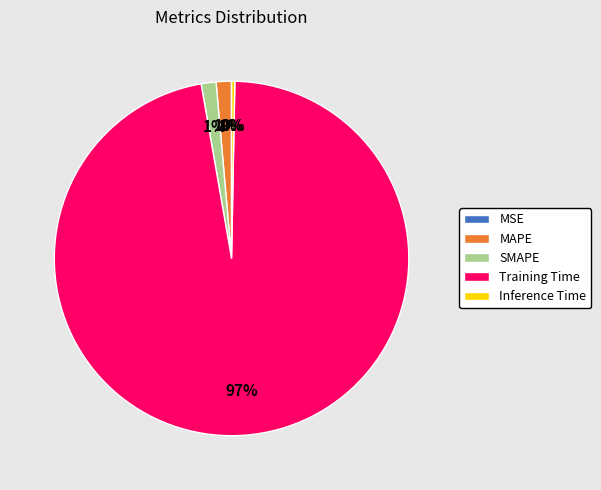

To the nearest percent, what is the difference between the Inference Time and MAPE slice percentages?

1%